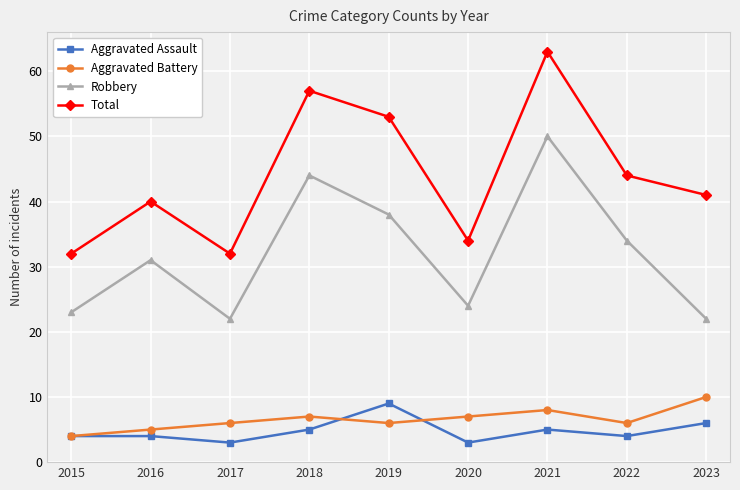

Reading right to left, transcribe all the data shown in this chart.

Aggravated Assault: 6	4	5	3	9	5	3	4	4
Aggravated Battery: 10	6	8	7	6	7	6	5	4
Robbery: 22	34	50	24	38	44	22	31	23
Total: 41	44	63	34	53	57	32	40	32